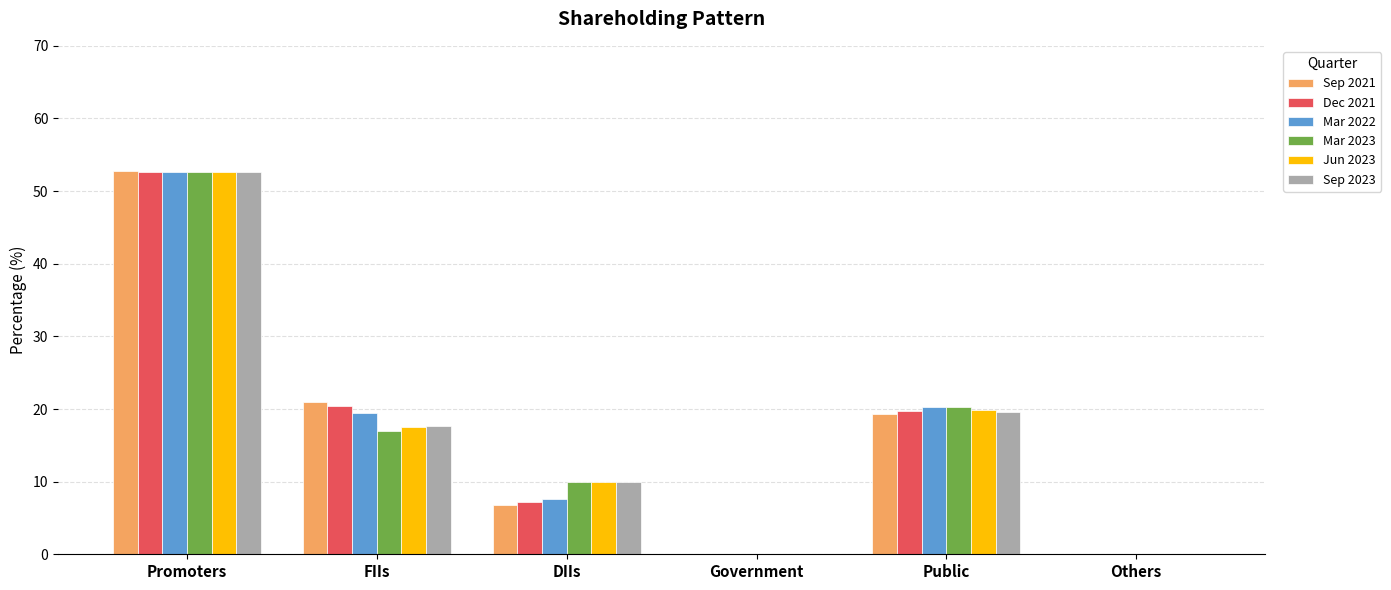

How many values in the Sep 2021 series exceed 19?

3